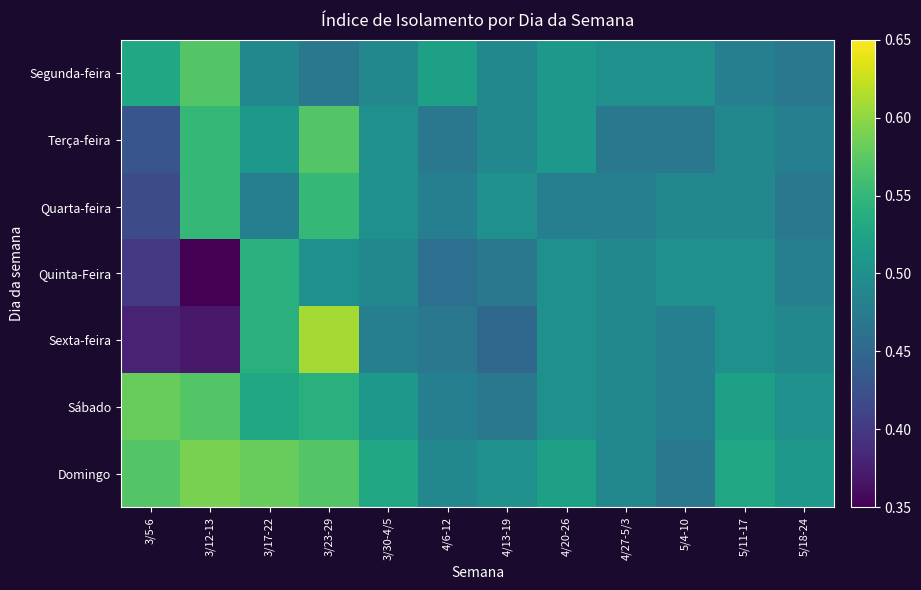

List the series in order of their peak value, highest first.

Sexta-feira, Domingo, Sábado, Segunda-feira, Terça-feira, Quarta-feira, Quinta-Feira